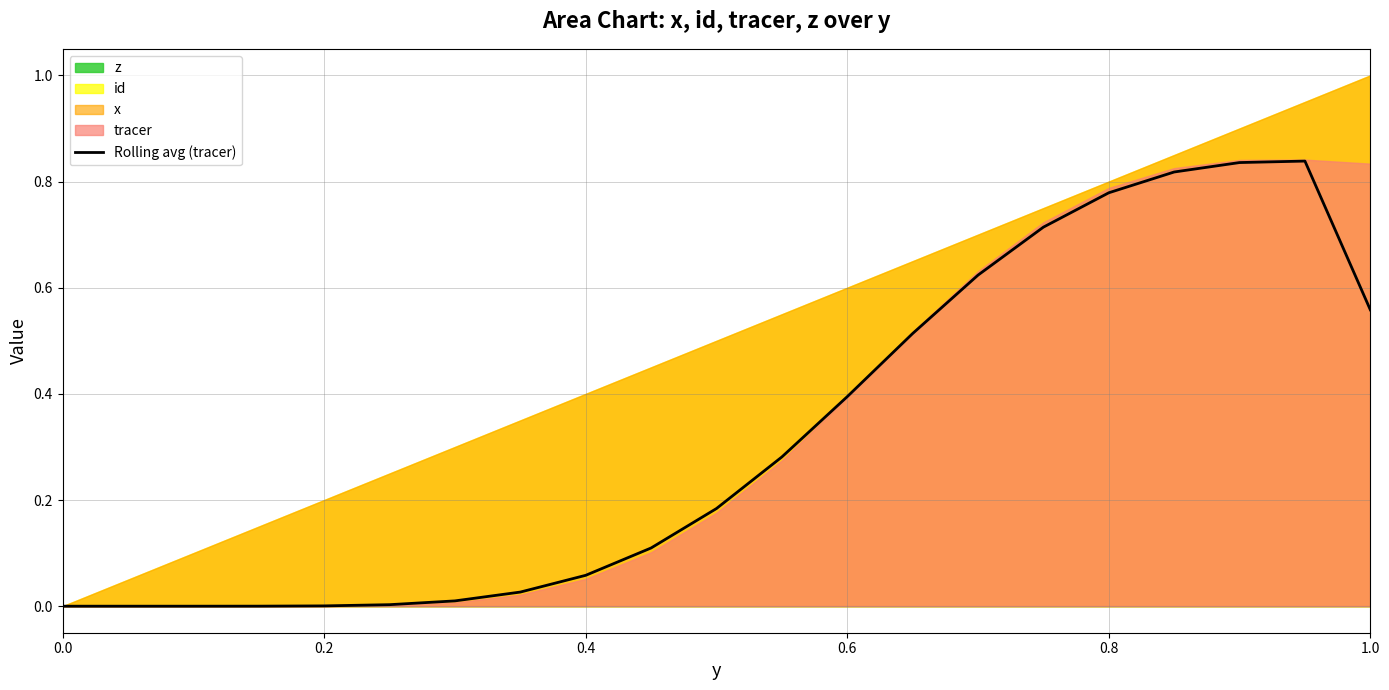

What is the sum of all values?

6.7